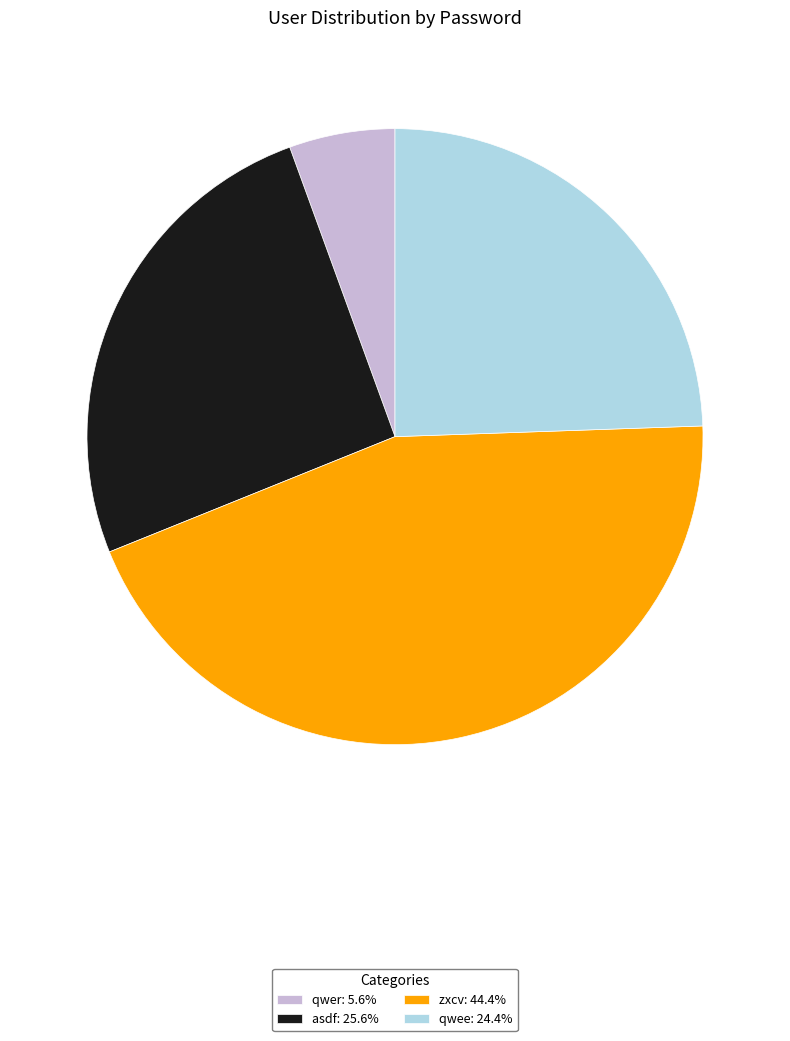

What is the ratio of the value at asdf: 25.6% to the value at qwee: 24.4%?

1.0